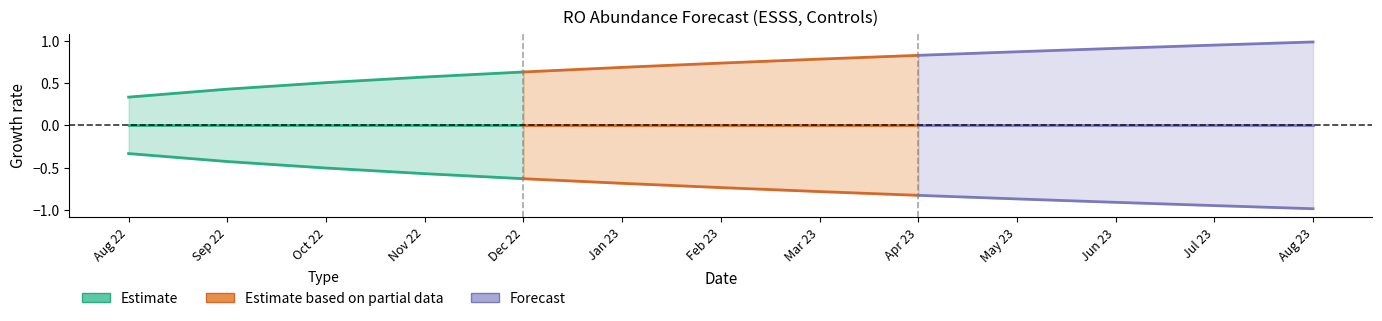

What are all the series names shown in the legend?

Estimate, Estimate based on partial data, Forecast